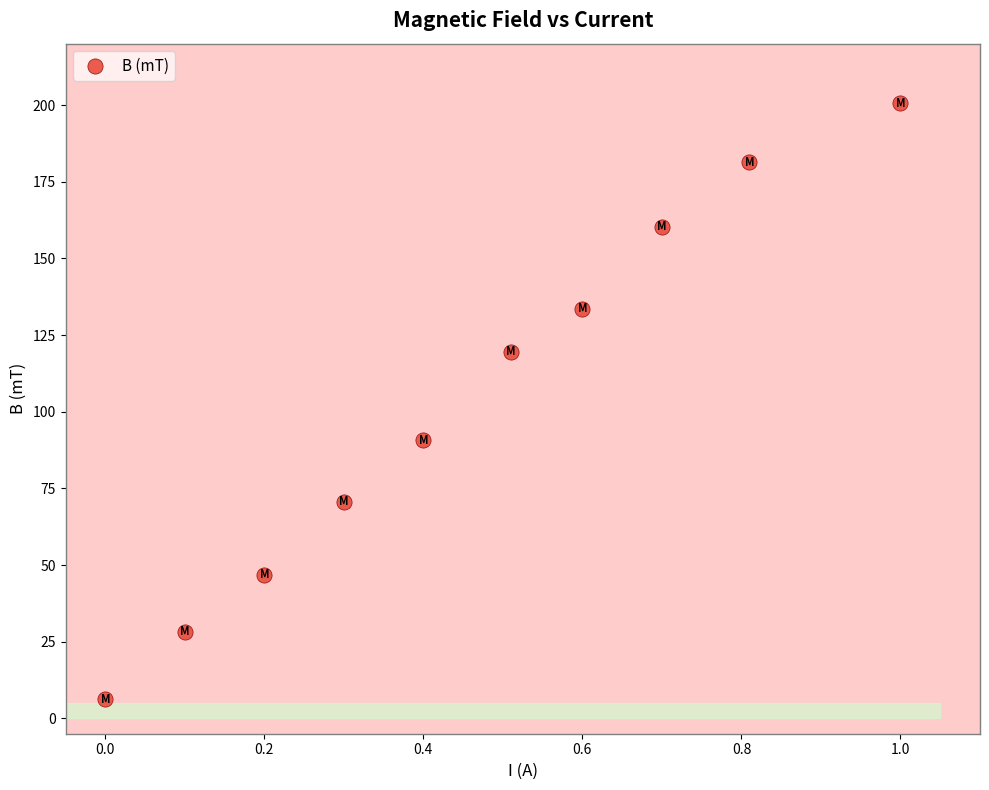

What is the average Y value?

103.8